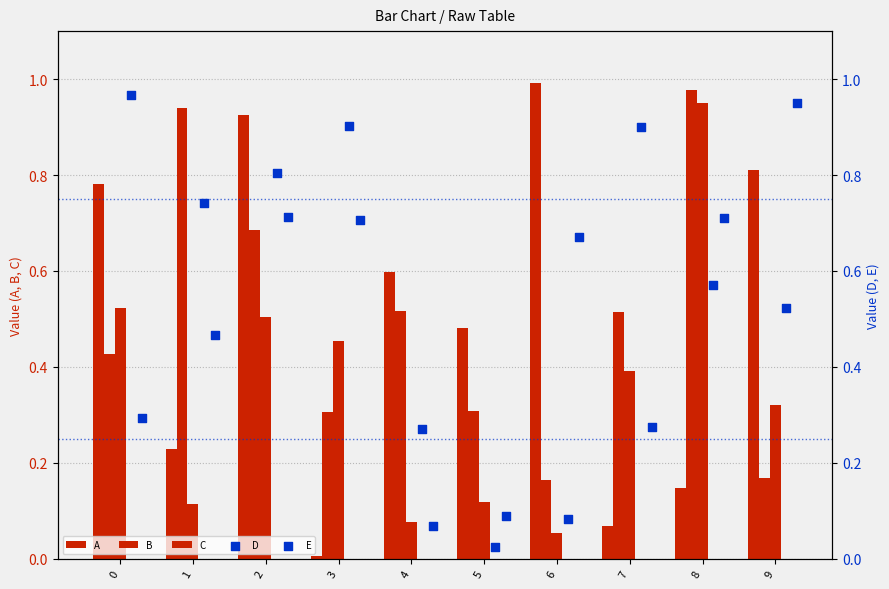

Which series has the largest total across all categories?

D